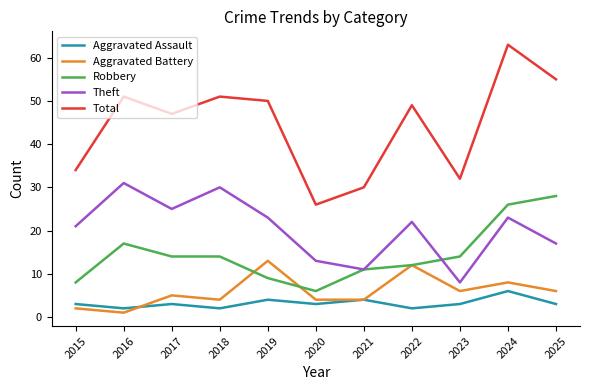

Which series has the largest range (max minus min)?

Total